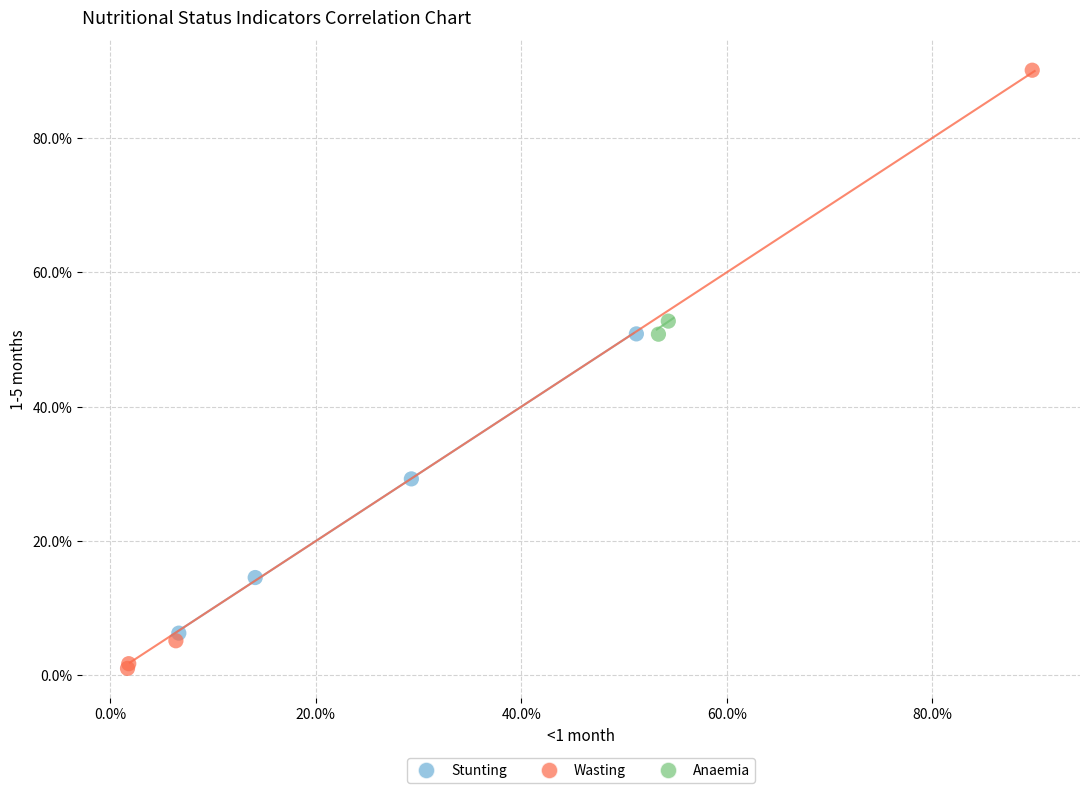

What are all the series names shown in the legend?

Stunting, Wasting, Anaemia